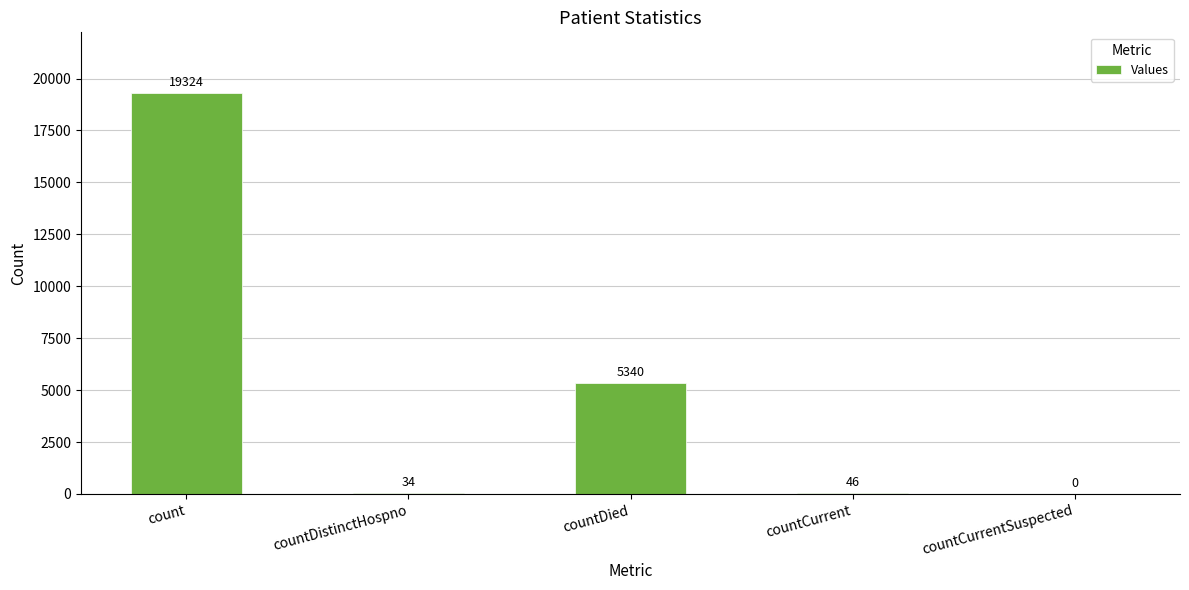

Are the bars horizontal?

No